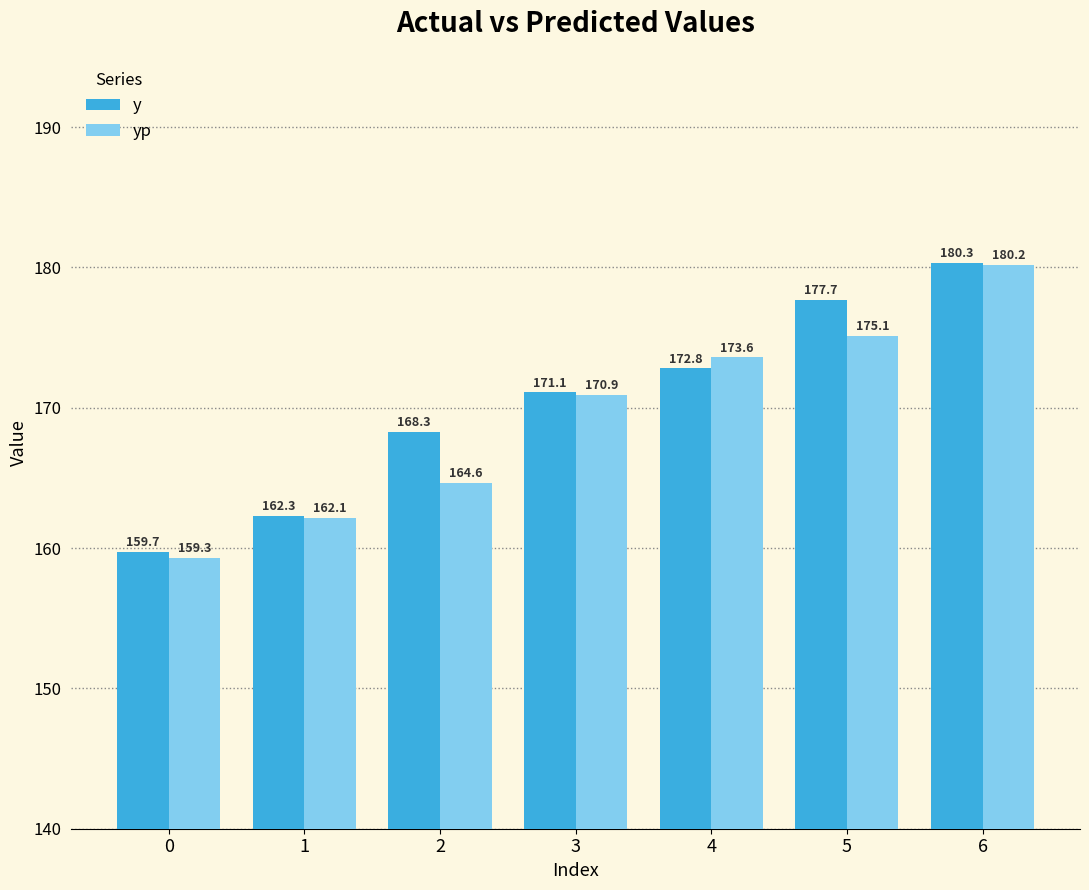

Which series has the widest spread of values?

yp